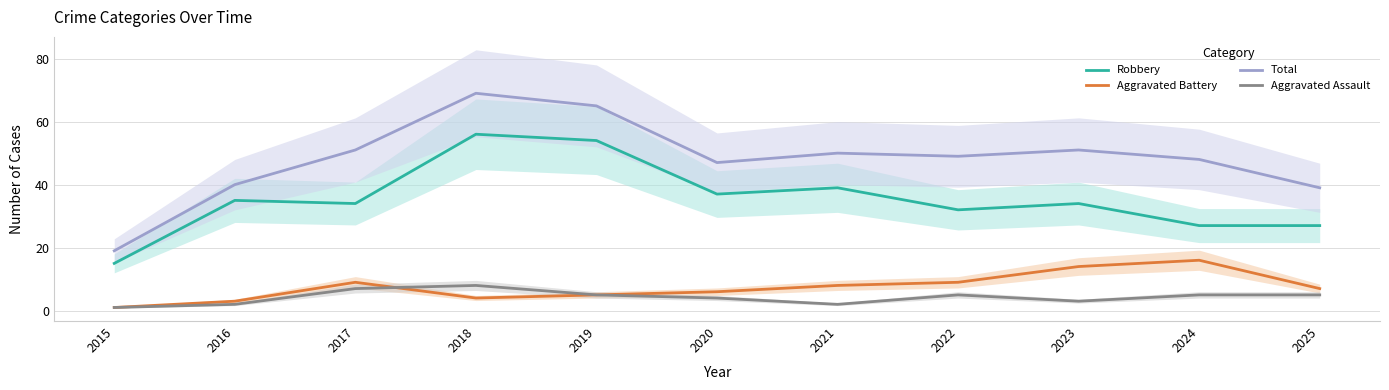

Does the chart display data point markers on the line(s)?

No